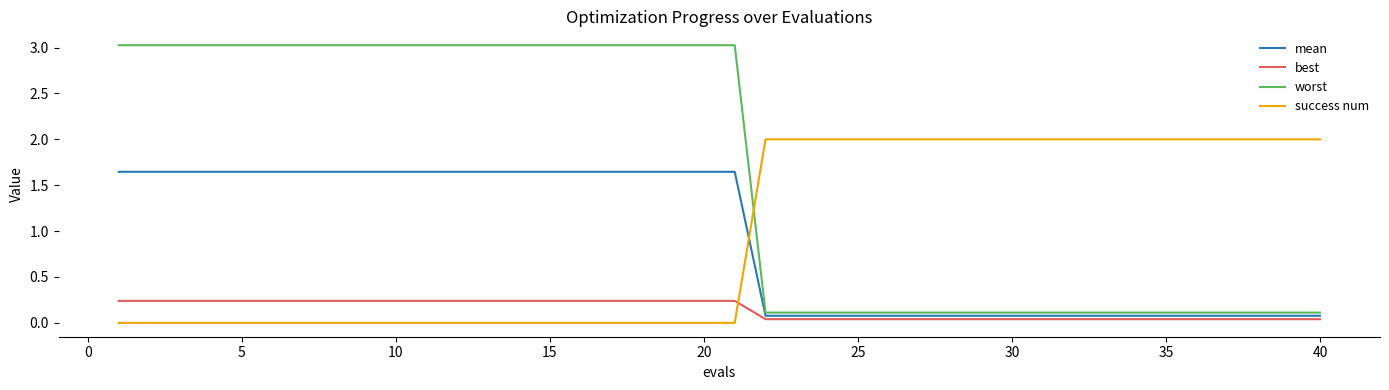

Rank the series by their maximum value, from highest to lowest.

worst, success num, mean, best